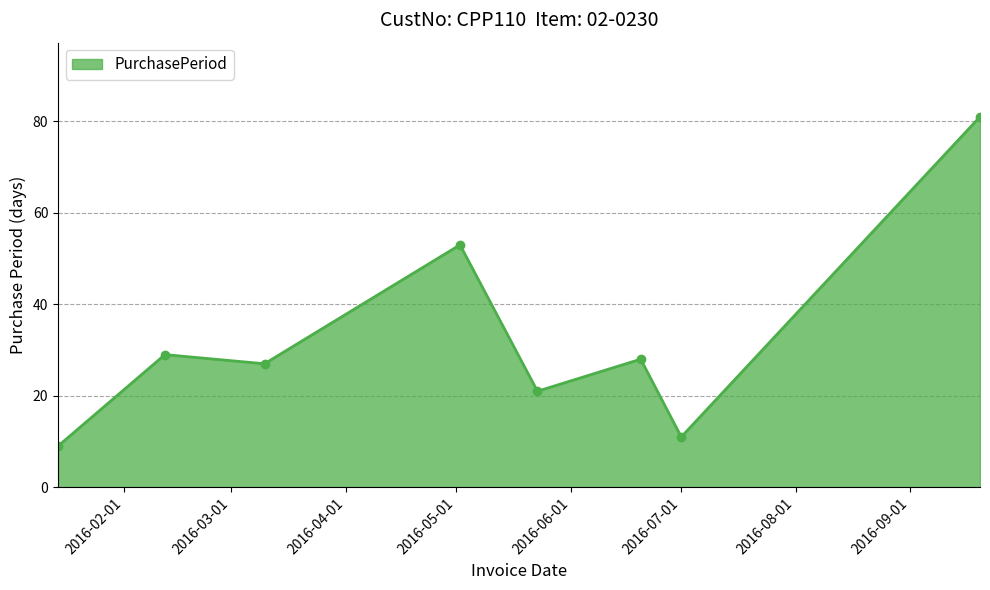

What is the average value?

32